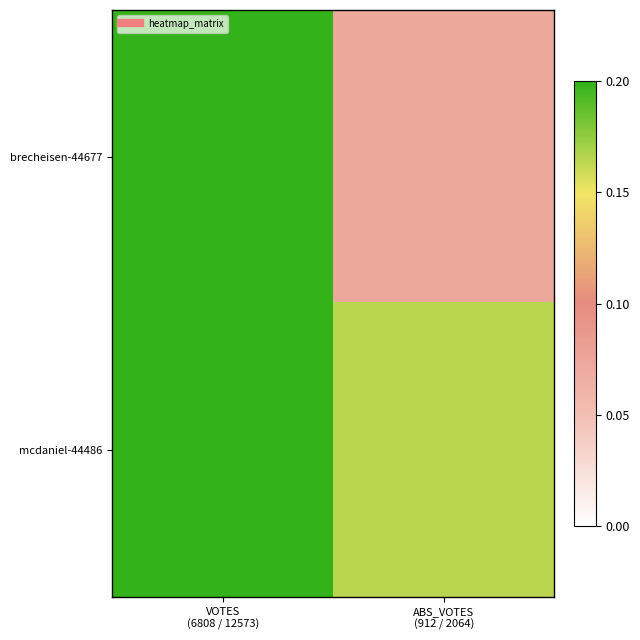

Reading left to right, extract all data points from this chart.

brecheisen-44677: VOTES
(6808 / 12573)=0.5	ABS_VOTES
(912 / 2064)=0.1
mcdaniel-44486: VOTES
(6808 / 12573)=1.0	ABS_VOTES
(912 / 2064)=0.2